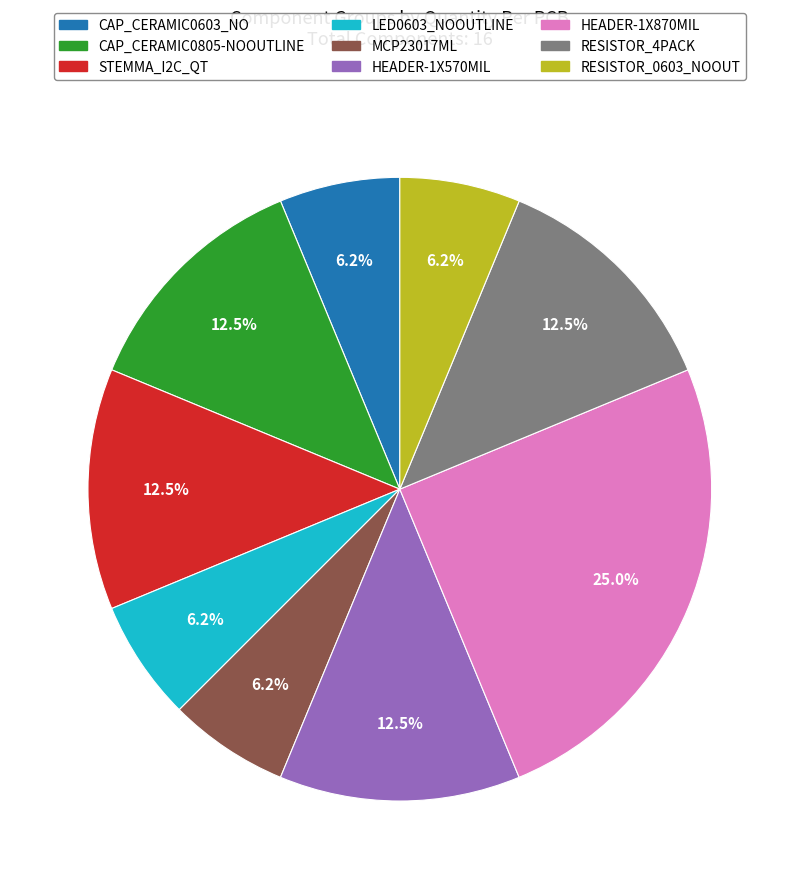

What is the ratio of the value at HEADER-1X570MIL to the value at CAP_CERAMIC0603_NO?

2.0